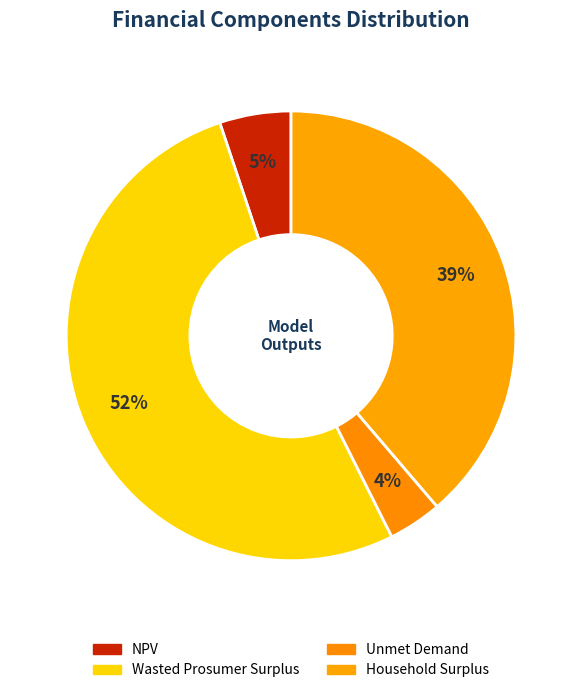

What is the largest slice in the pie chart?

Wasted Prosumer Surplus